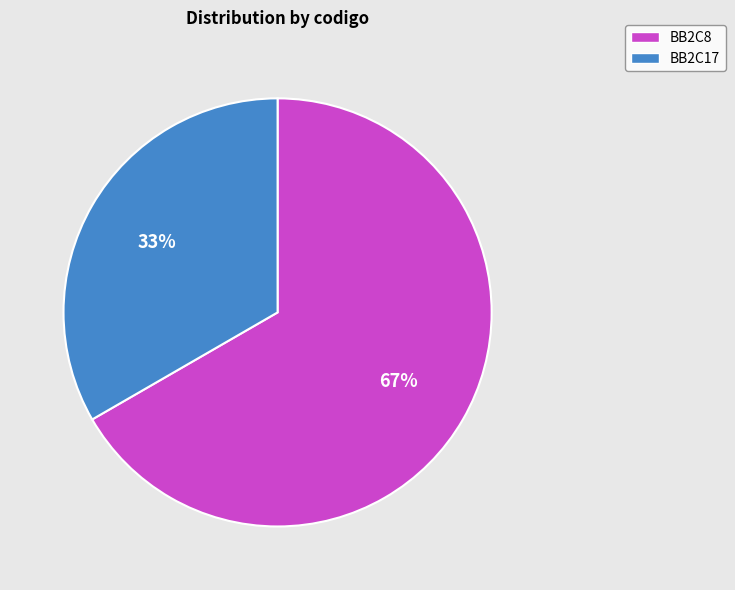

Does BB2C8 account for over 50% of the chart?

Yes